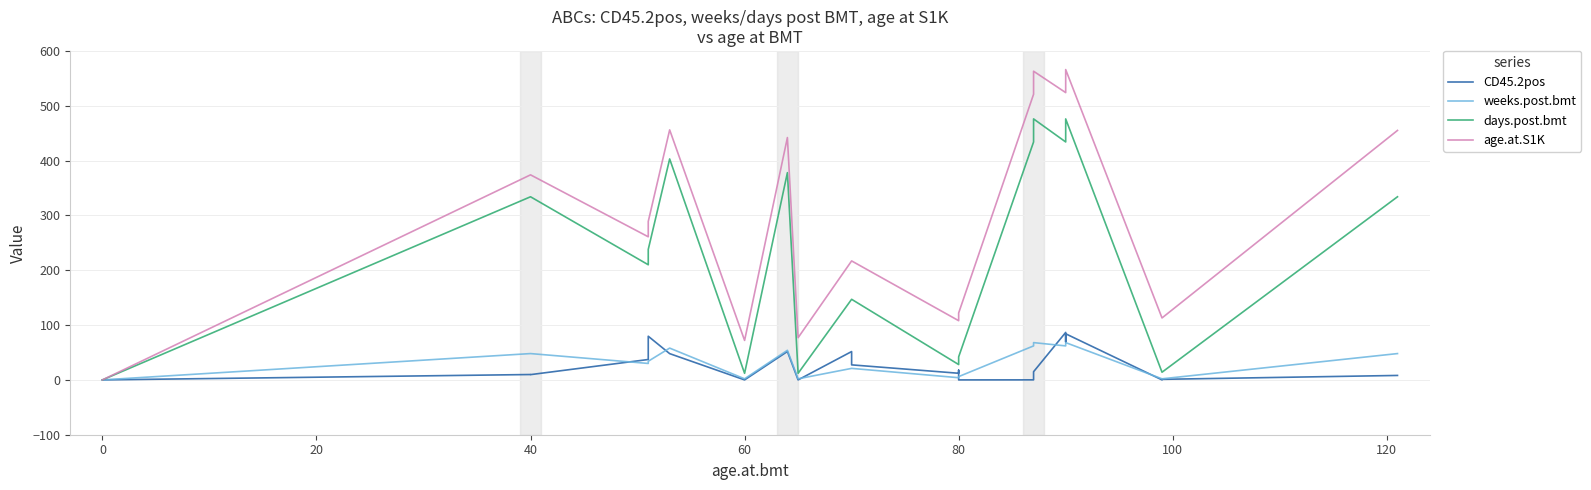

What are all the series names shown in the legend?

CD45.2pos, weeks.post.bmt, days.post.bmt, age.at.S1K